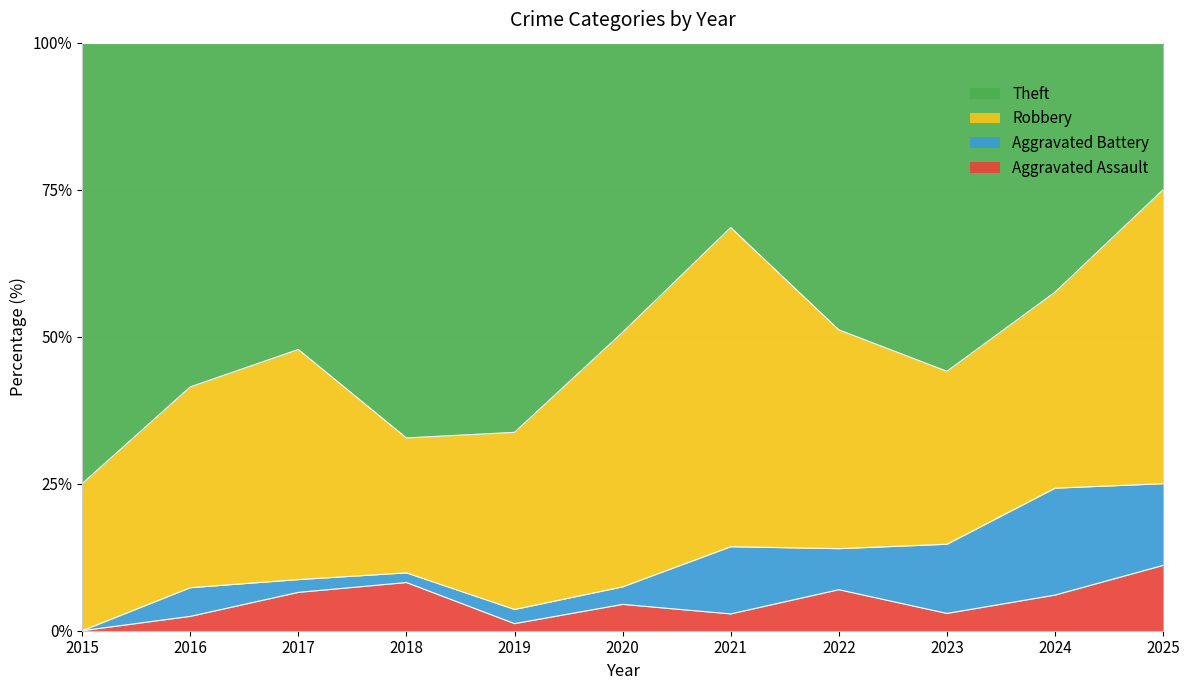

What is the total value across all series at 2015?

100.0